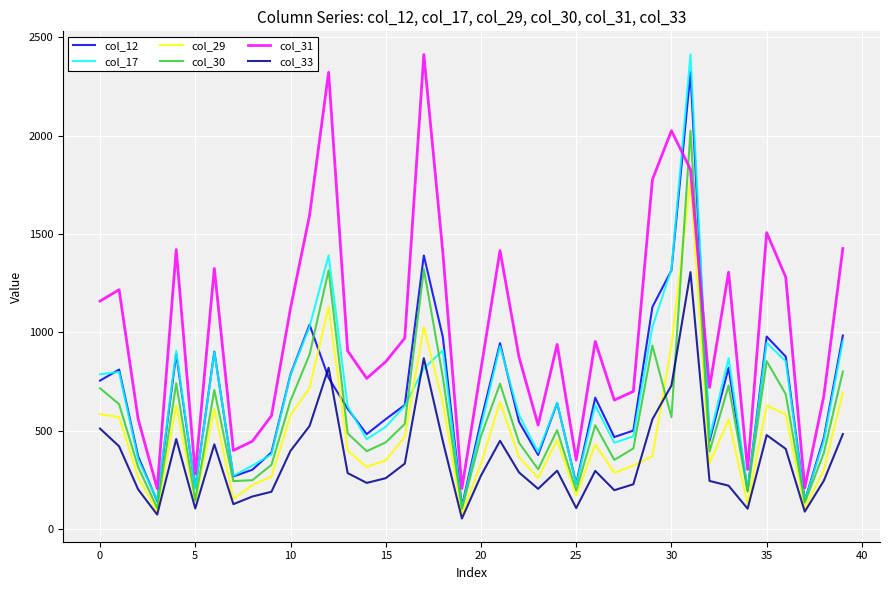

What are all the series names shown in the legend?

col_12, col_17, col_29, col_30, col_31, col_33